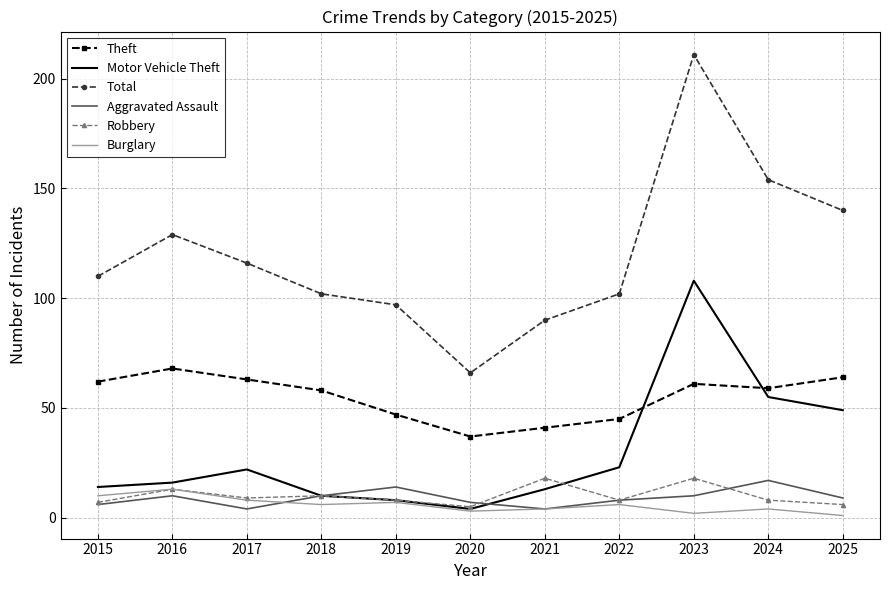

What is the average value of the Aggravated Assault series?

9